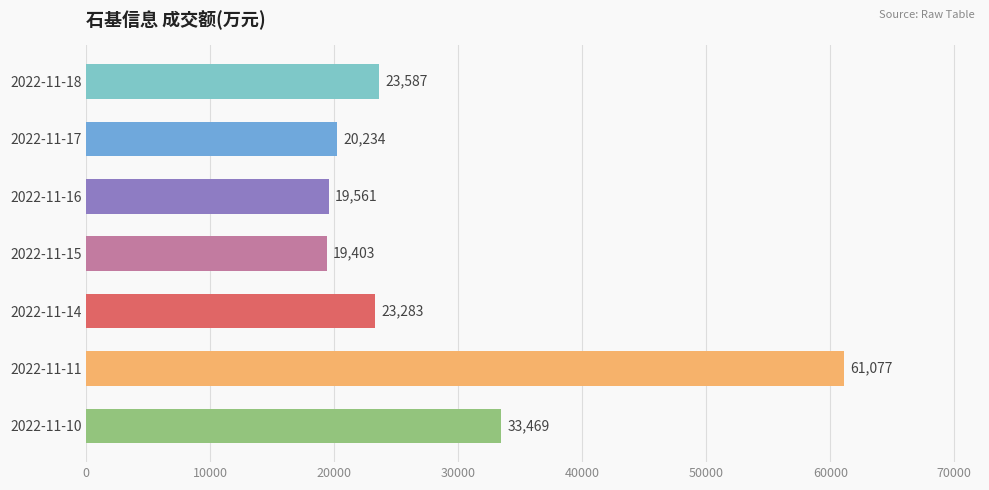

List the labels in order of value, smallest first.

2022-11-15, 2022-11-16, 2022-11-17, 2022-11-14, 2022-11-18, 2022-11-10, 2022-11-11